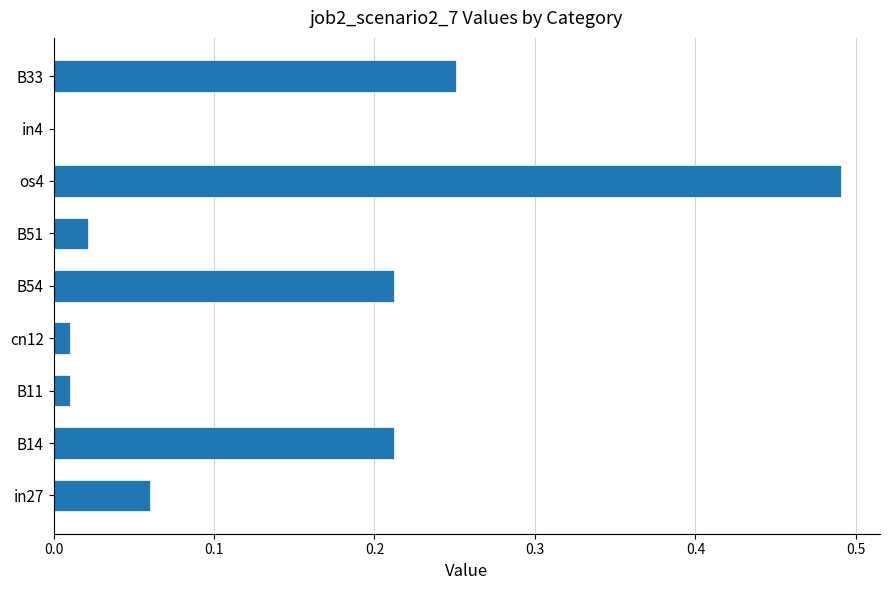

The value at B54 is 0.3. True or false?

False